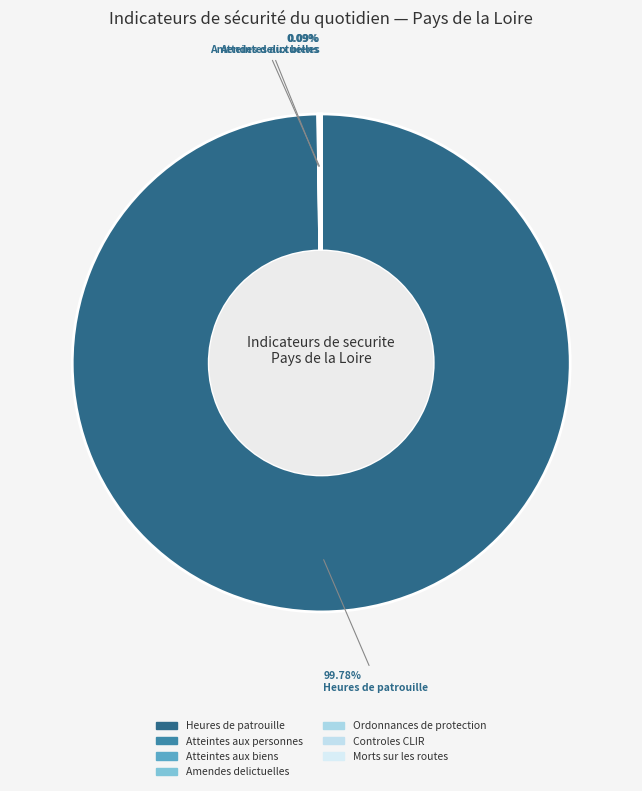

Approximately how many times larger is the value at Ordonnances de protection compared to Atteintes aux personnes?

0.1